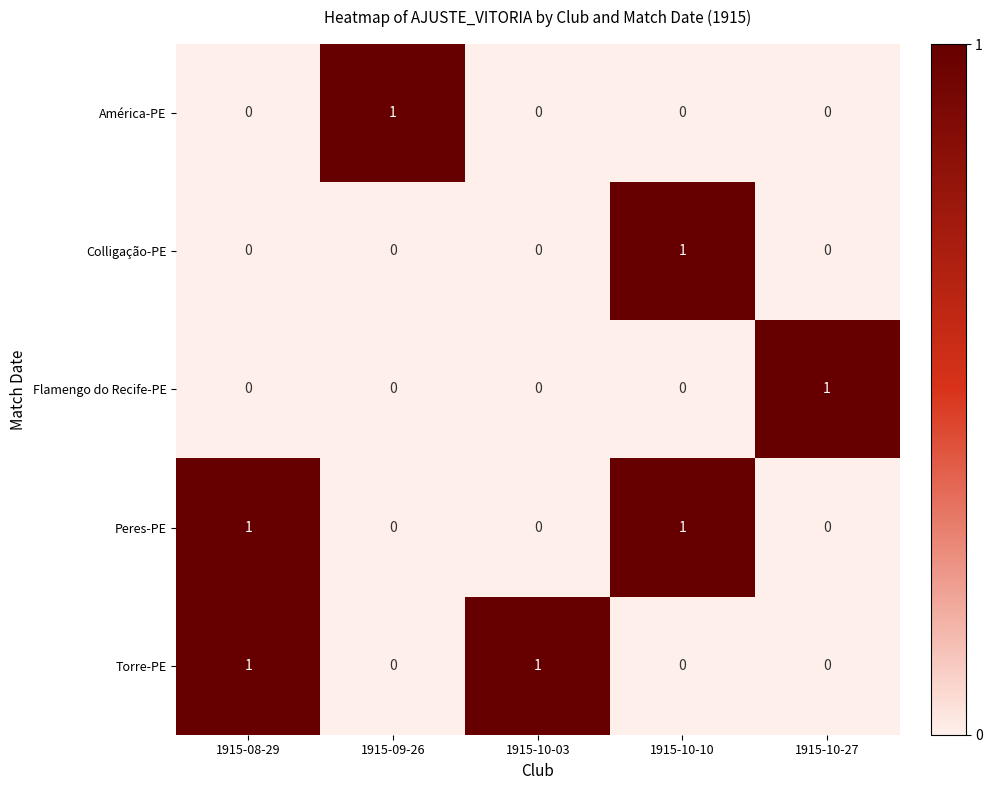

True or false: América-PE has a value of 1 at 1915-09-26.

True